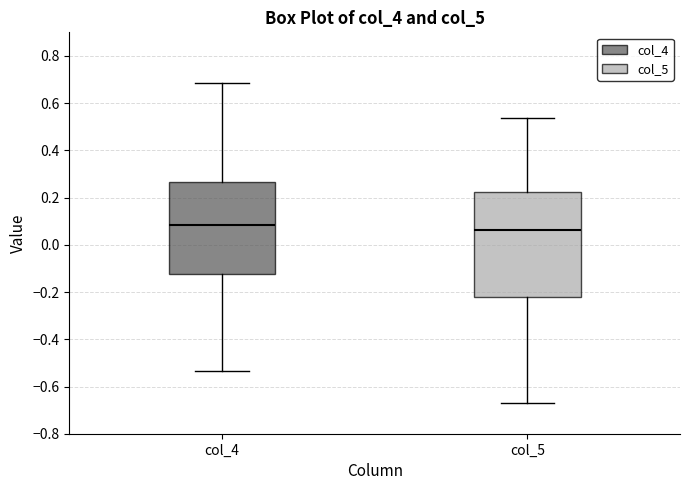

Where does the median line of the box for col_5 sit on the y-axis? The values are not printed on the chart, so give them approximately, as read against the axis.

0.06